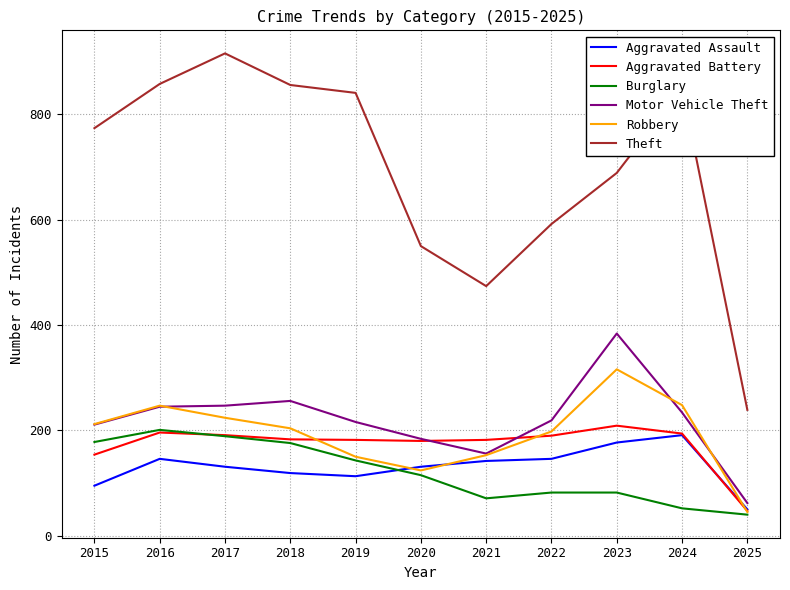

At how many categories does at least one series exceed 543?

9